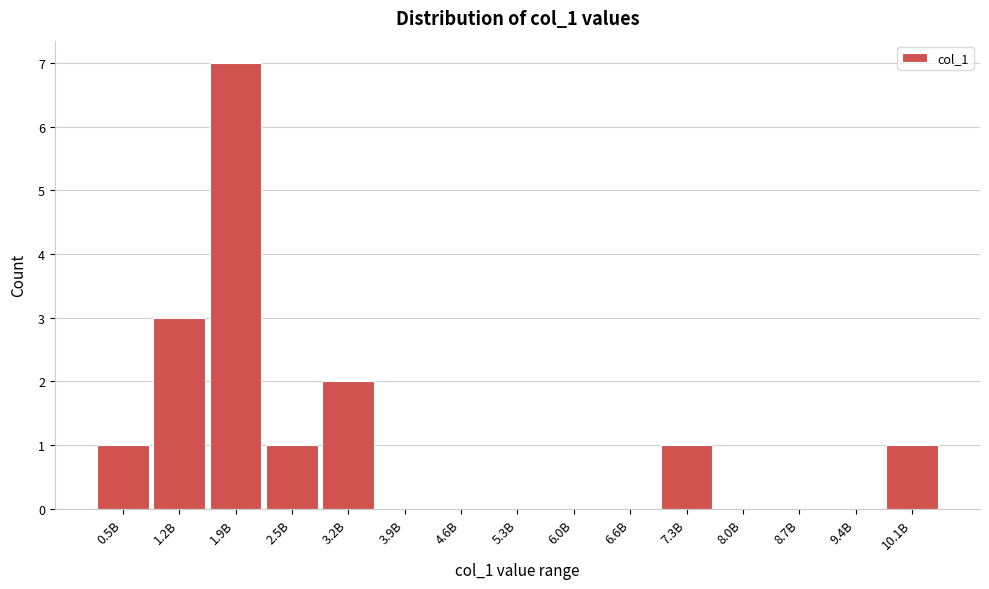

Reading left to right, list all the values displayed in this chart.

0.5B=1	1.2B=3	1.9B=7	2.5B=1	3.2B=2	3.9B=0	4.6B=0	5.3B=0	6.0B=0	6.6B=0	7.3B=1	8.0B=0	8.7B=0	9.4B=0	10.1B=1